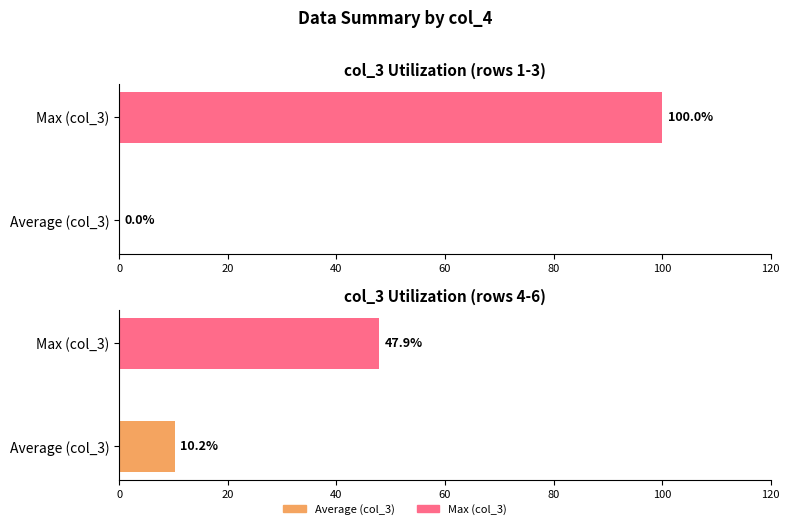

What is the change in value from Average (col_3) to Max (col_3)?

+37.7